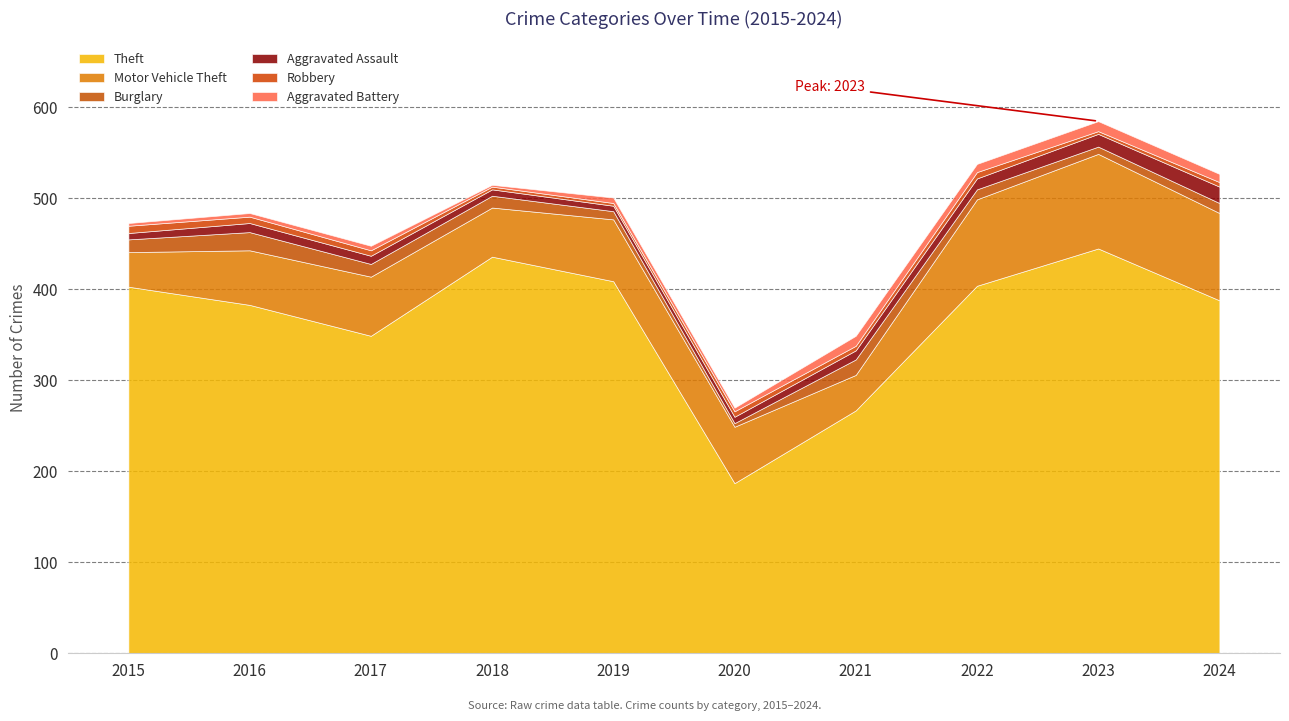

Rank the series by their maximum value, from highest to lowest.

Theft, Motor Vehicle Theft, Burglary, Aggravated Assault, Aggravated Battery, Robbery